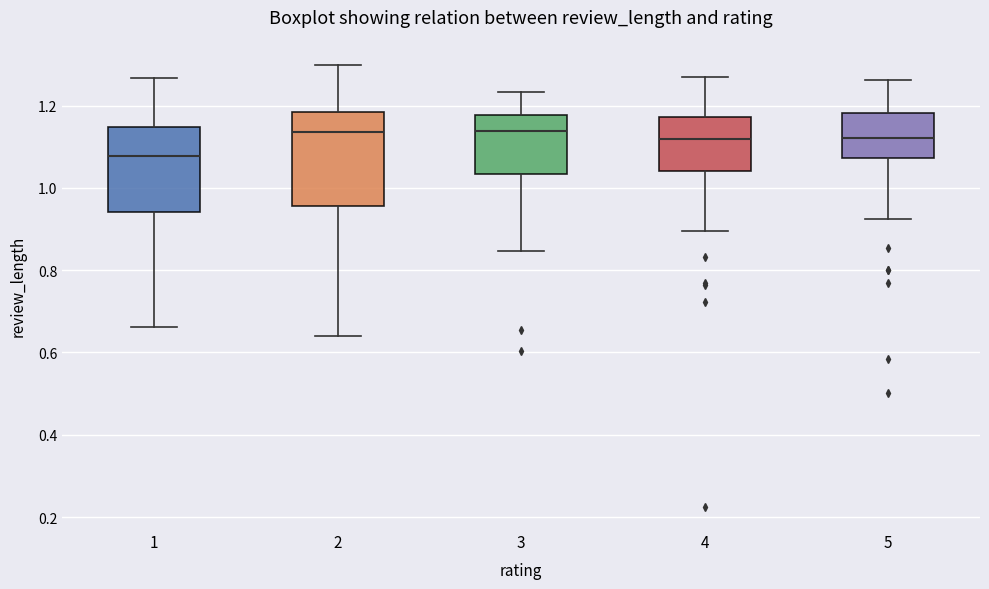

Where is the upper edge of the box at x = 1 on the y-axis? The values are not printed on the chart, so give them approximately, as read against the axis.

1.14